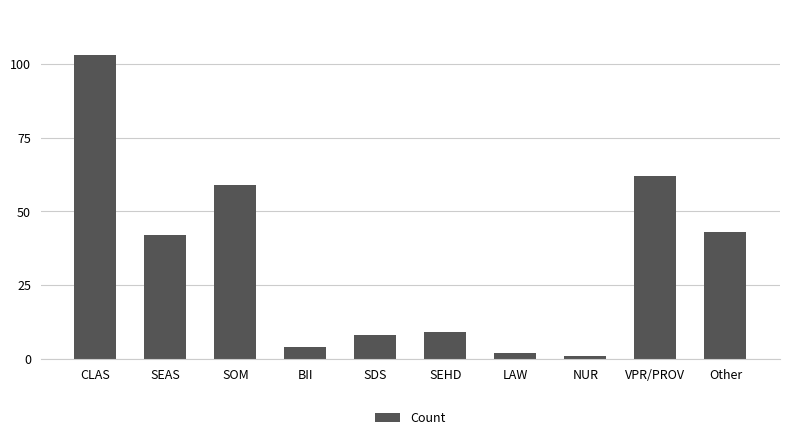

What is the minimum value shown in the chart?

1.0